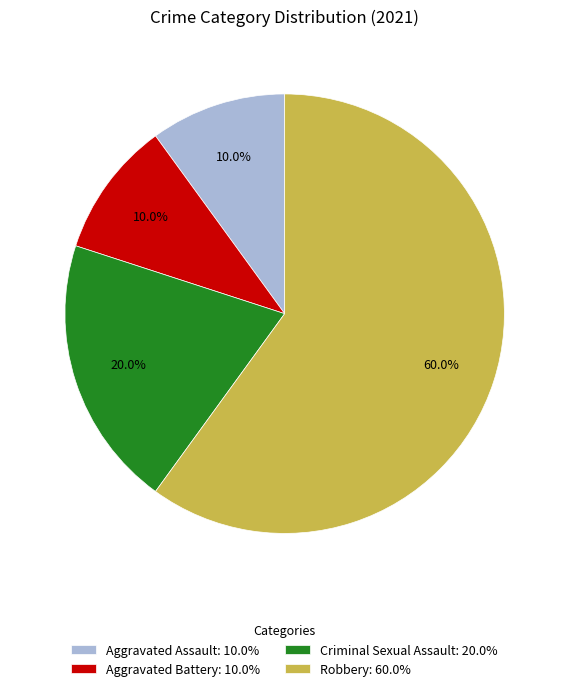

Is Aggravated Assault: 10.0% the majority of the pie?

No